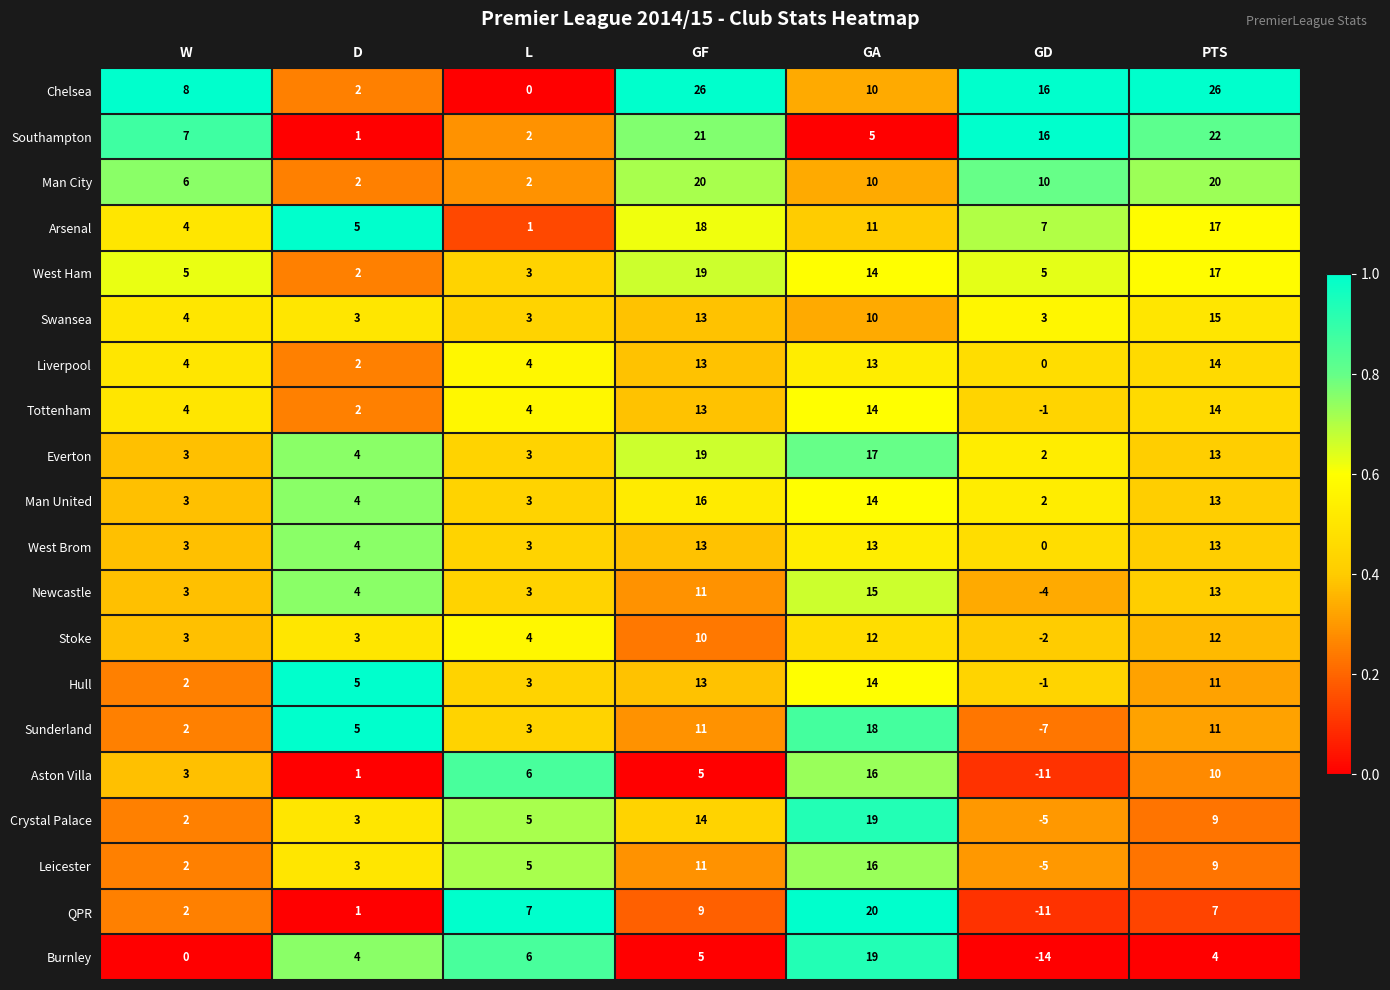

The Liverpool series shows -5 at GD. True or false?

False